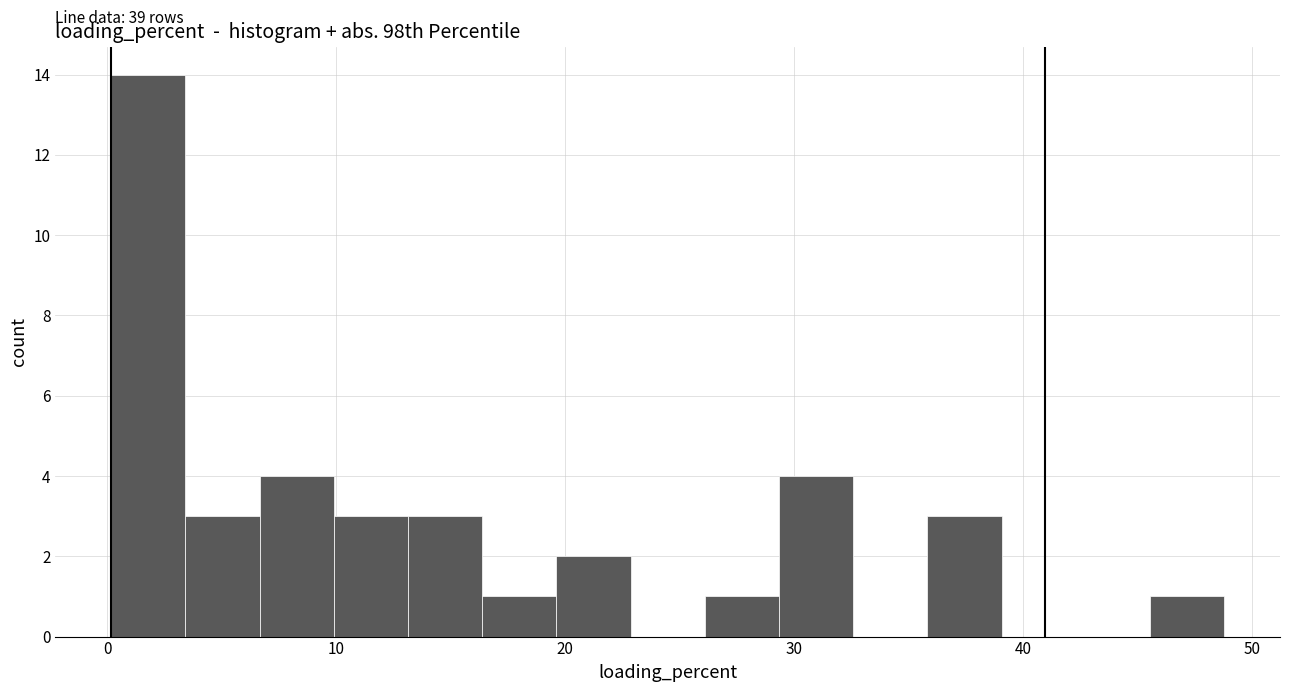

Around what value on the x-axis is the tallest bar? Give the approximate position of its centre, as read against the axis.

2